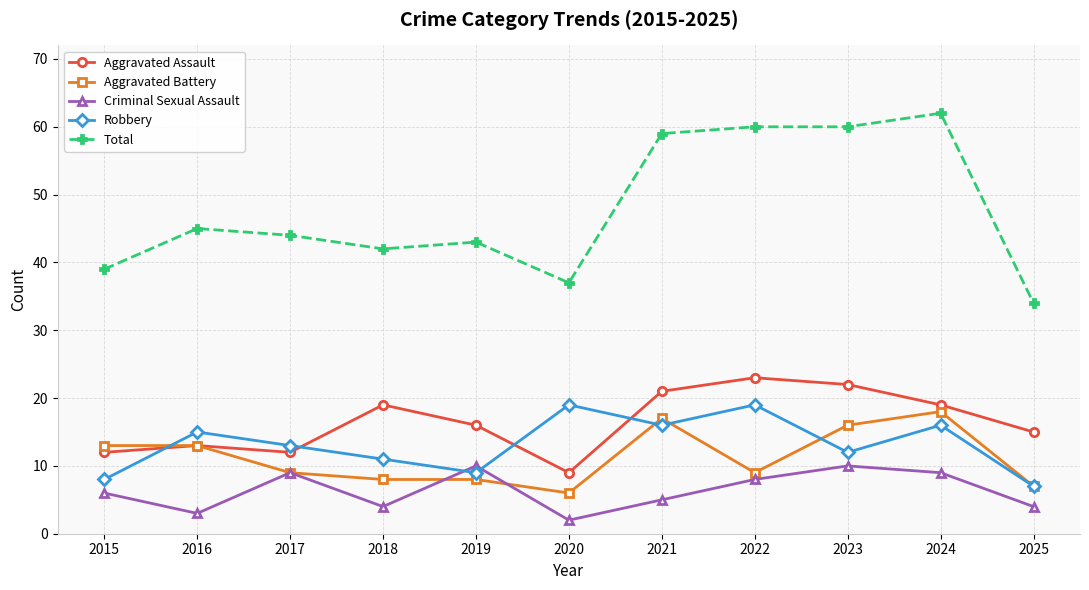

How many series are shown in this chart?

5